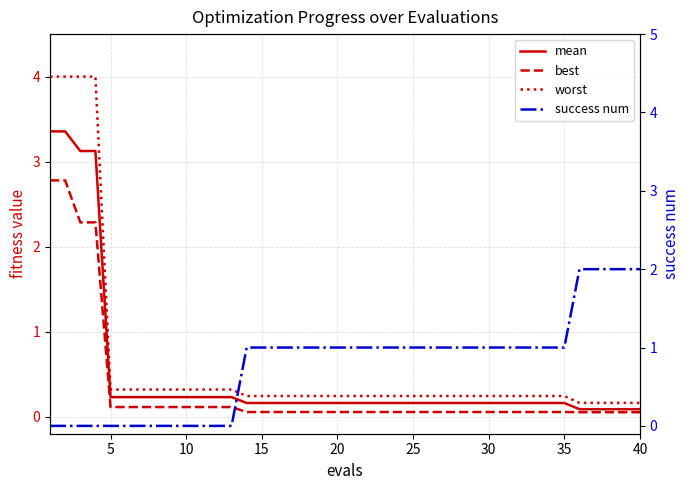

Count the number of data series in this chart.

4